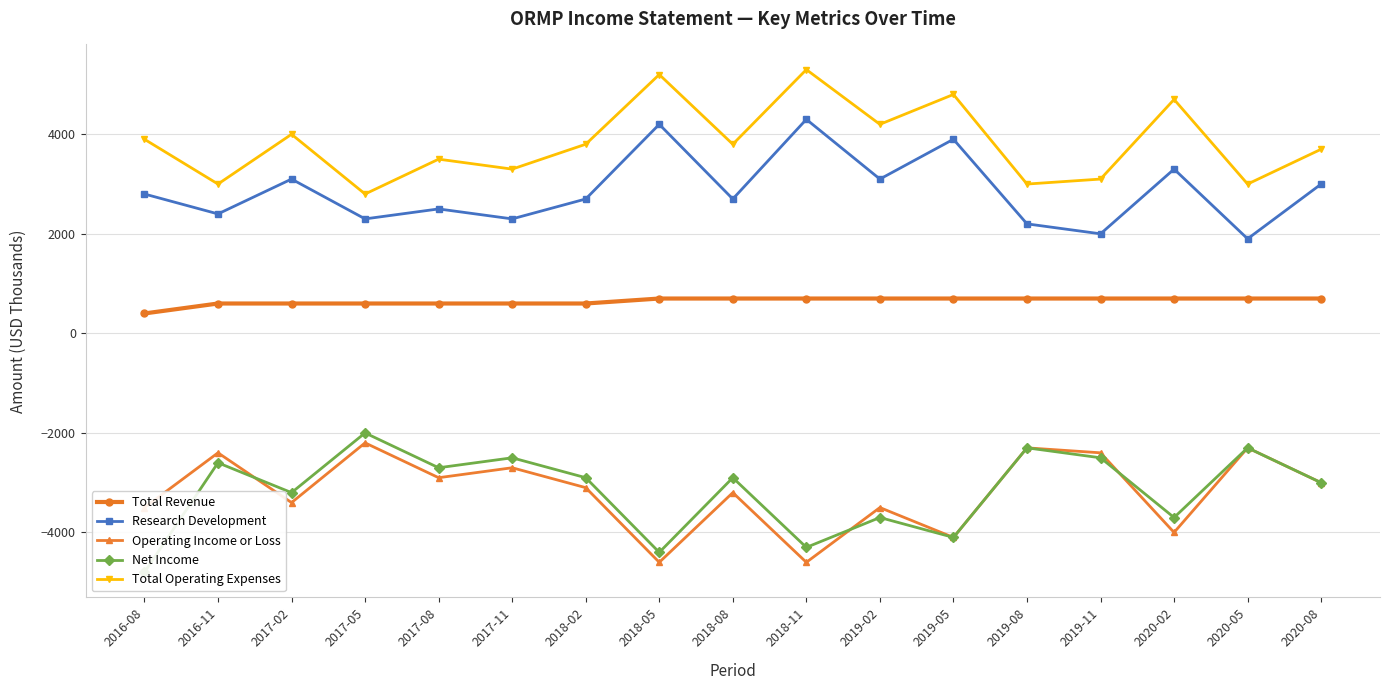

Which series has the largest total across all categories?

Total Operating Expenses